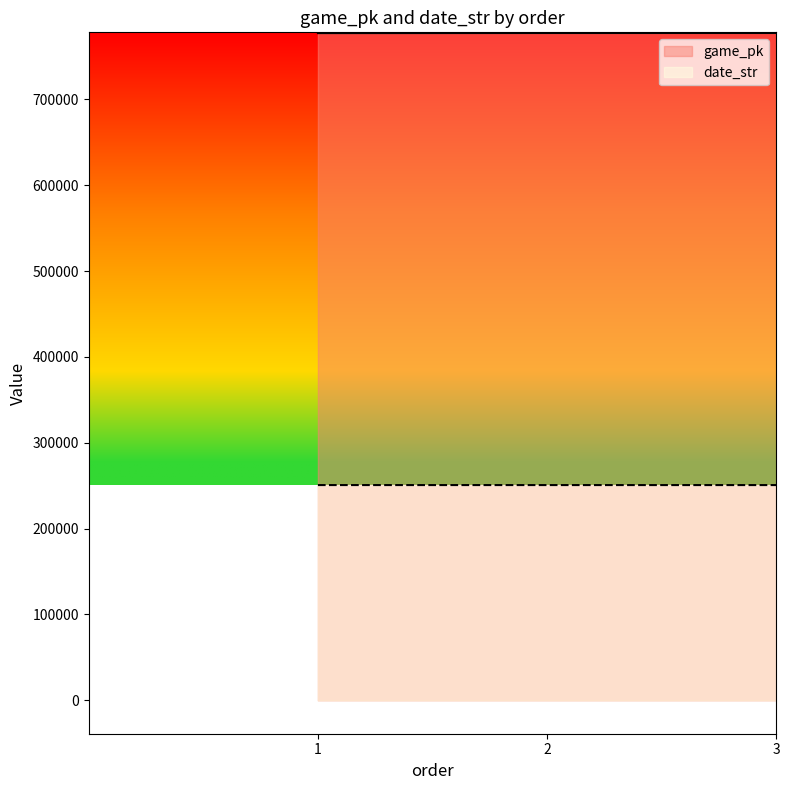

What is the average value of the game_pk series?

777184